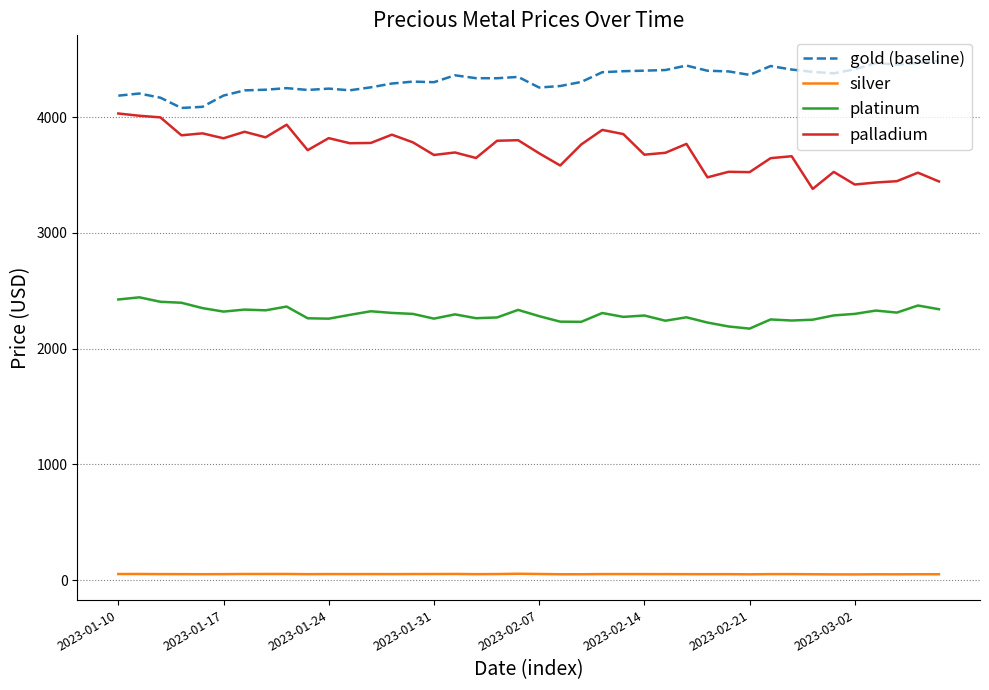

List the series in order of their peak value, lowest first.

silver, platinum, palladium, gold (baseline)